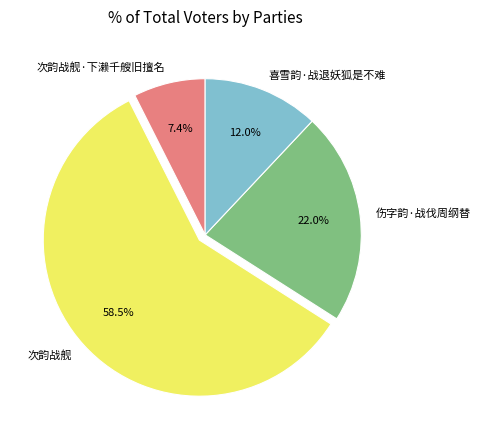

Does any single category account for the majority?

Yes